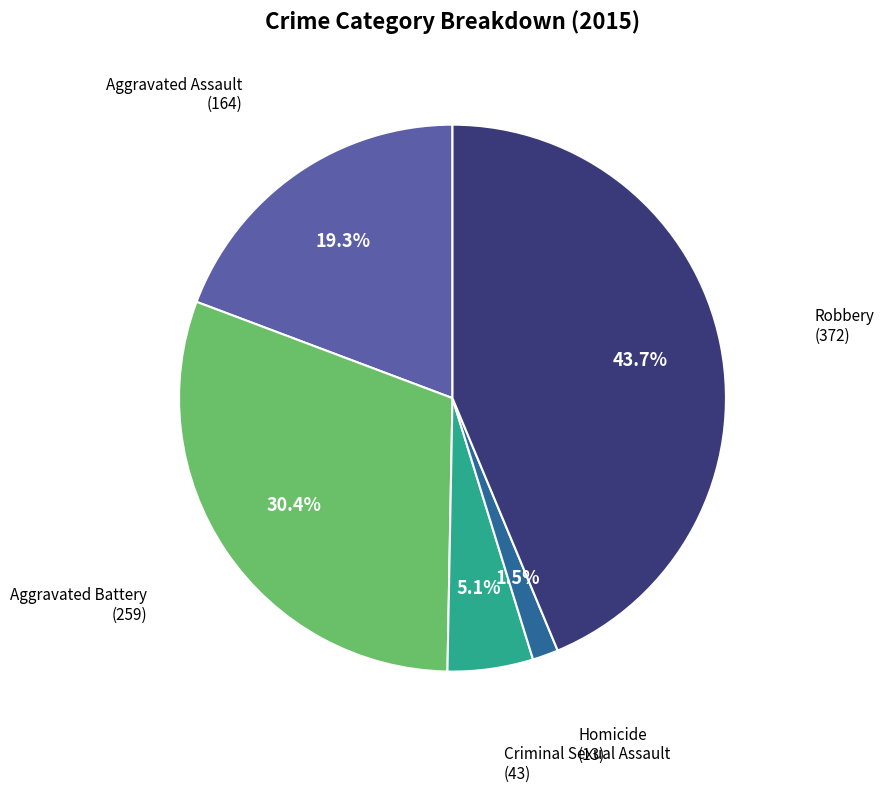

Count the number of slices in the pie.

5